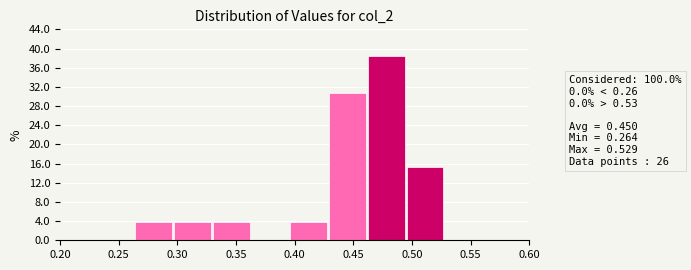

Over which range of the x-axis is the bar tallest?

0.460 to 0.495